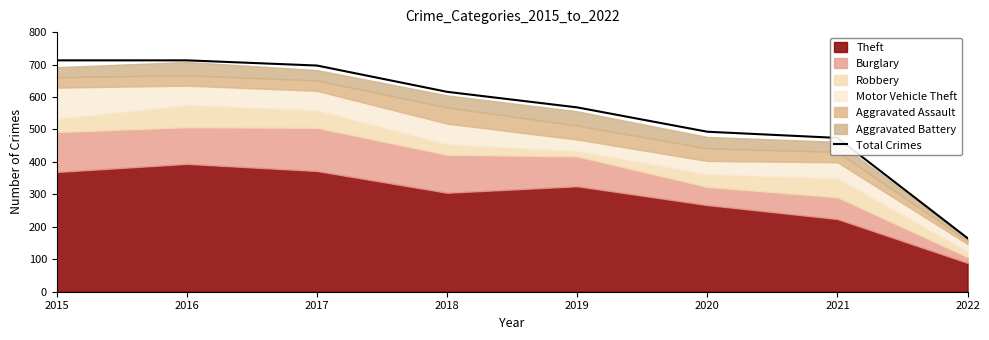

Where does the data first go above 616?

2015